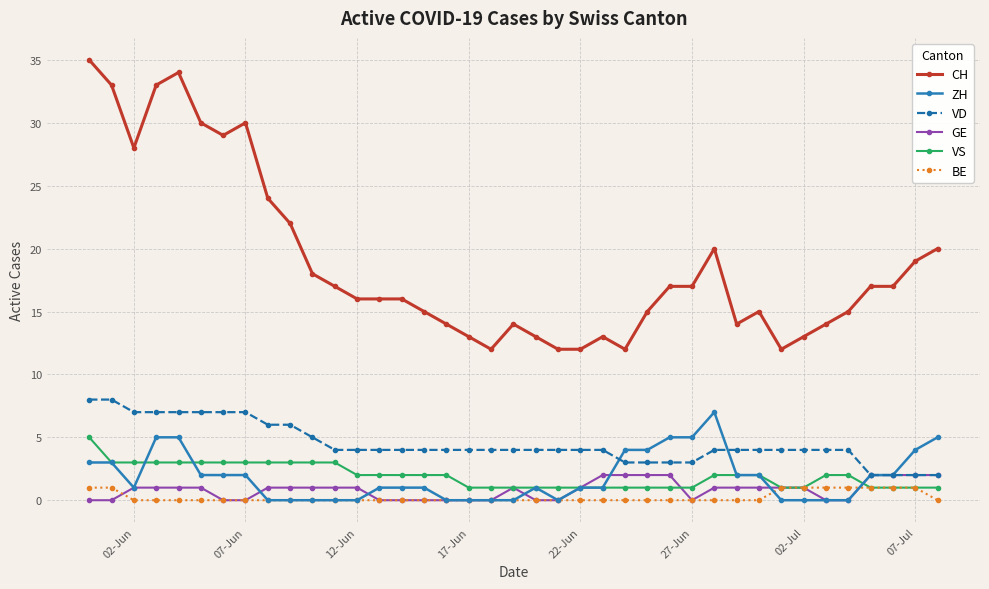

At how many categories does at least one series exceed 9?

39